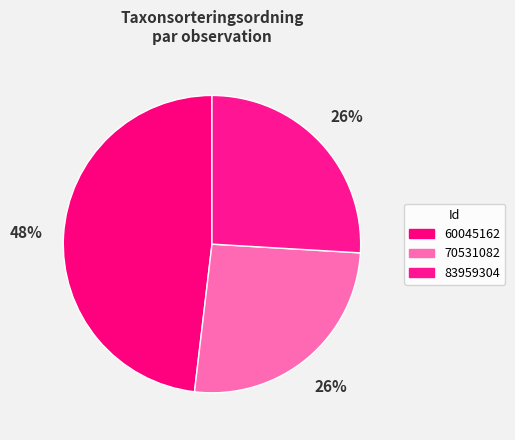

To the nearest percent, what is the difference between the largest and smallest slice percentages?

22%